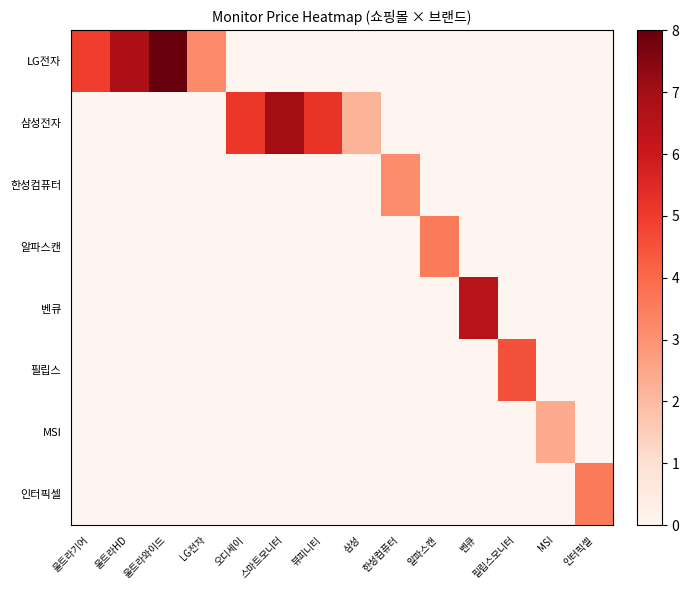

Rank the series by their maximum value, from lowest to highest.

MSI, 한성컴퓨터, 인터픽셀, 알파스캔, 필립스, 벤큐, 삼성전자, LG전자